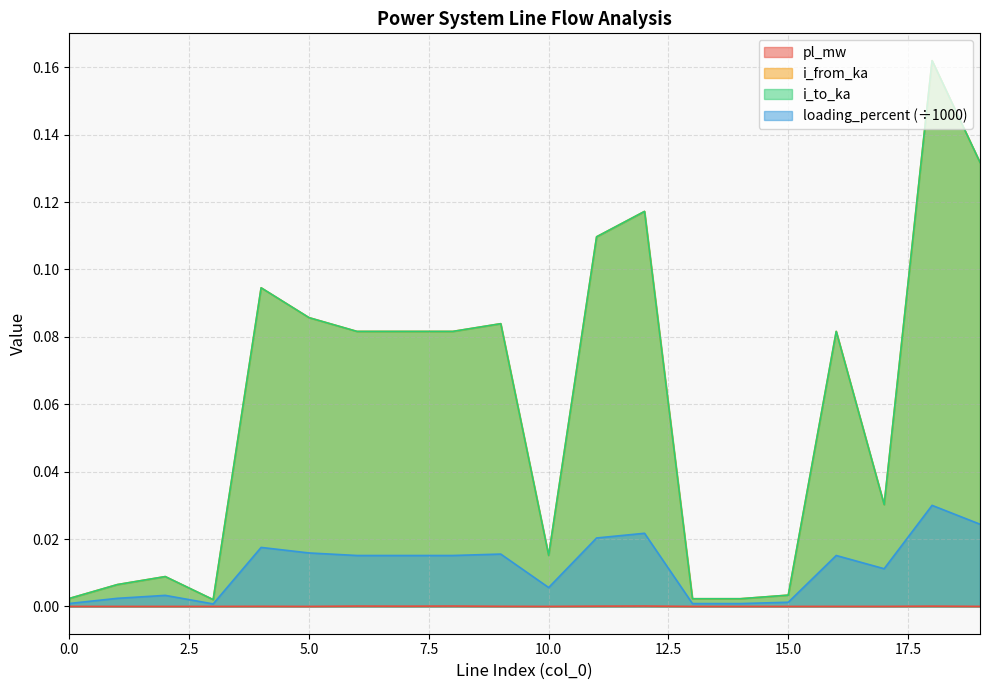

Which series has the largest total across all categories?

i_to_ka